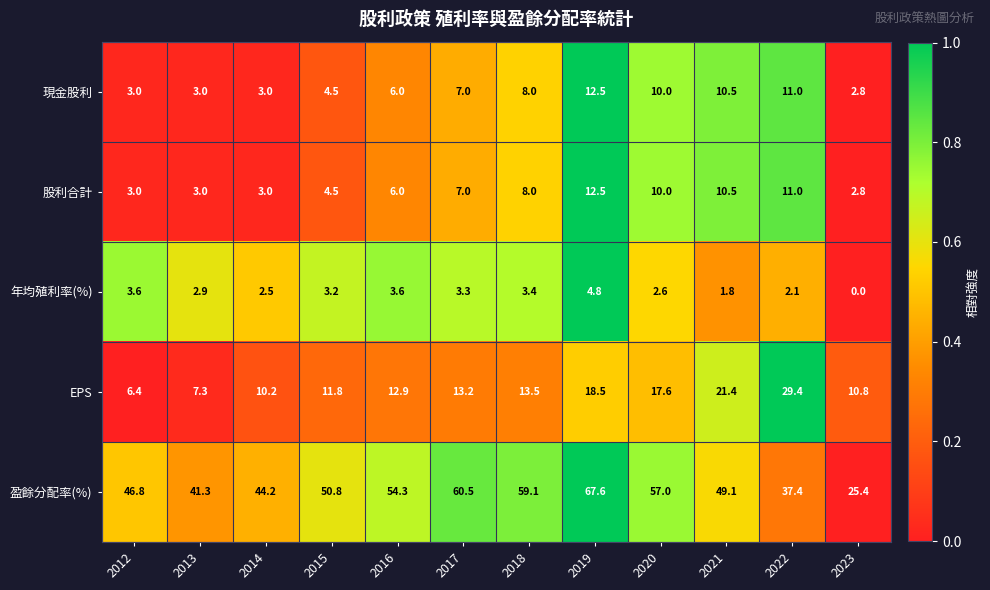

Is the value of 盈餘分配率(%) at 2017 greater than the value of 年均殖利率(%) at 2016?

Yes